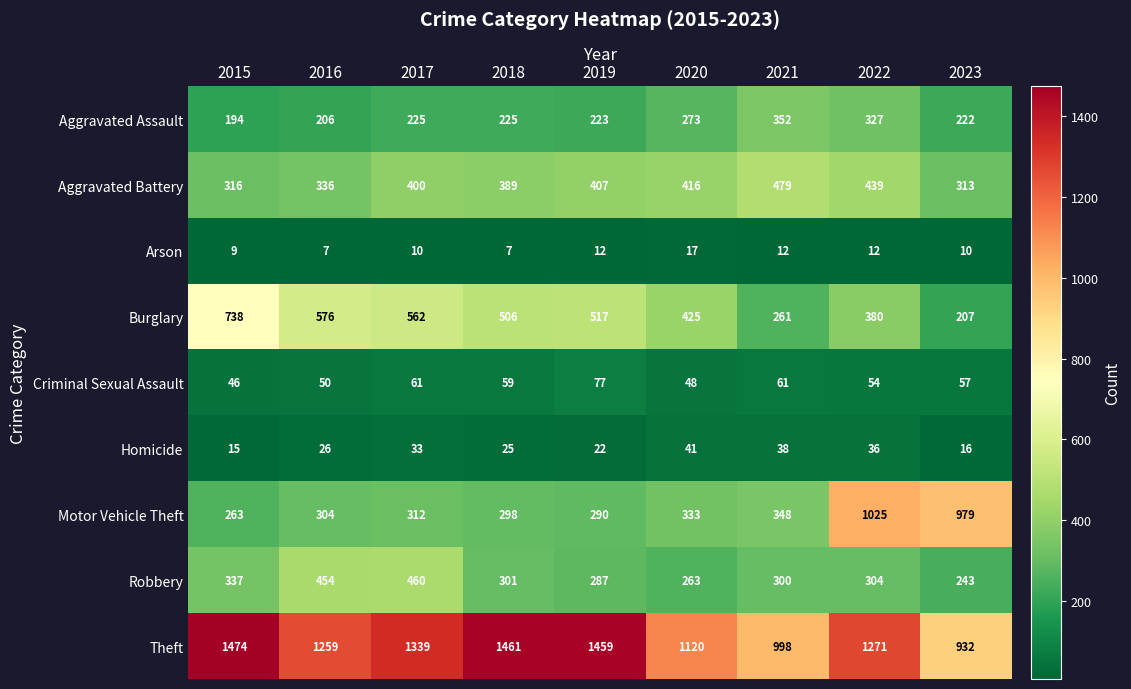

Read the Criminal Sexual Assault value at 2015, to the nearest 5.

45